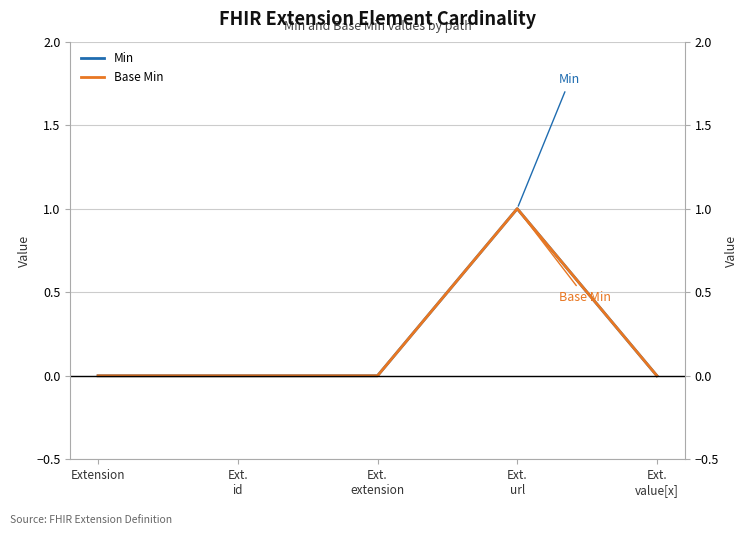

Is it true that Base Min equals 0 at Ext.
id?

True